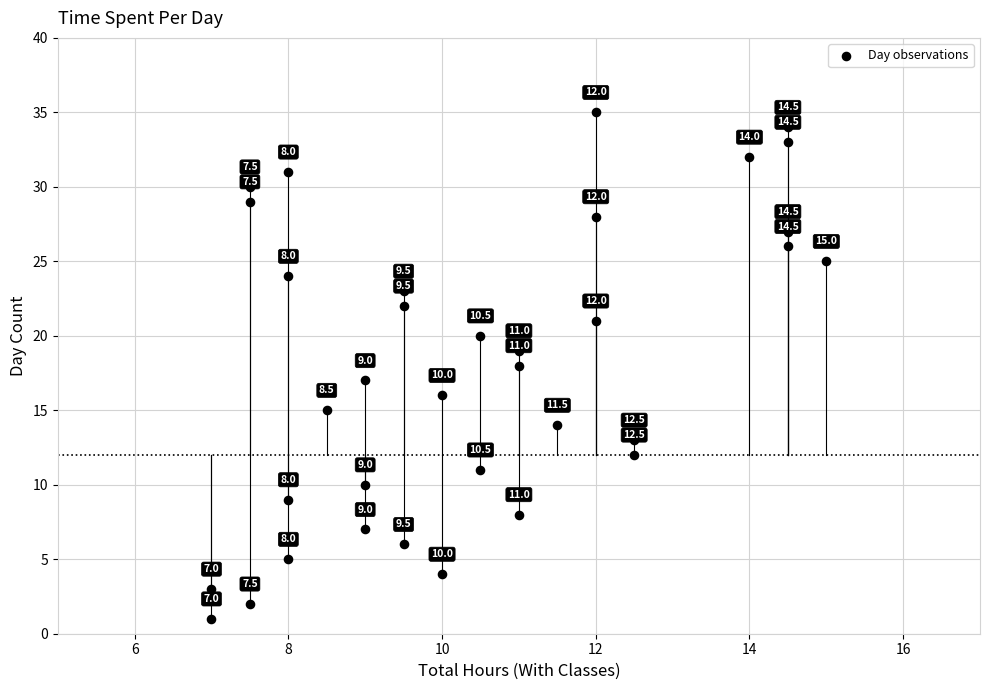

What Y value in the scatter plot is closest to 18?

18